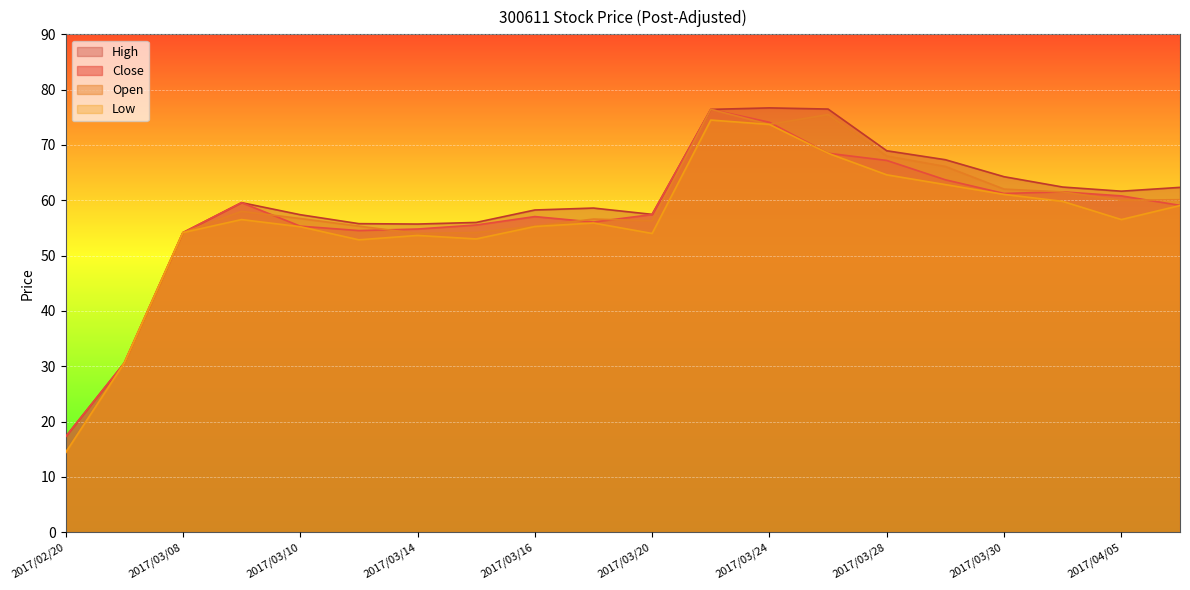

Is the value of High at 2017/03/30 greater than the value of Low at 2017/03/28?

No